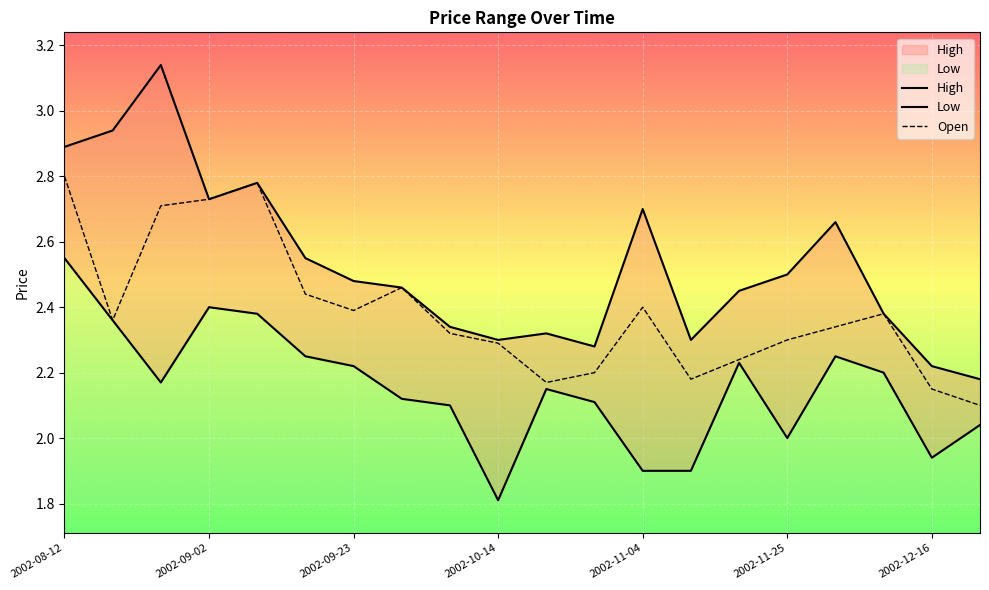

Which series has the largest total across all categories?

High